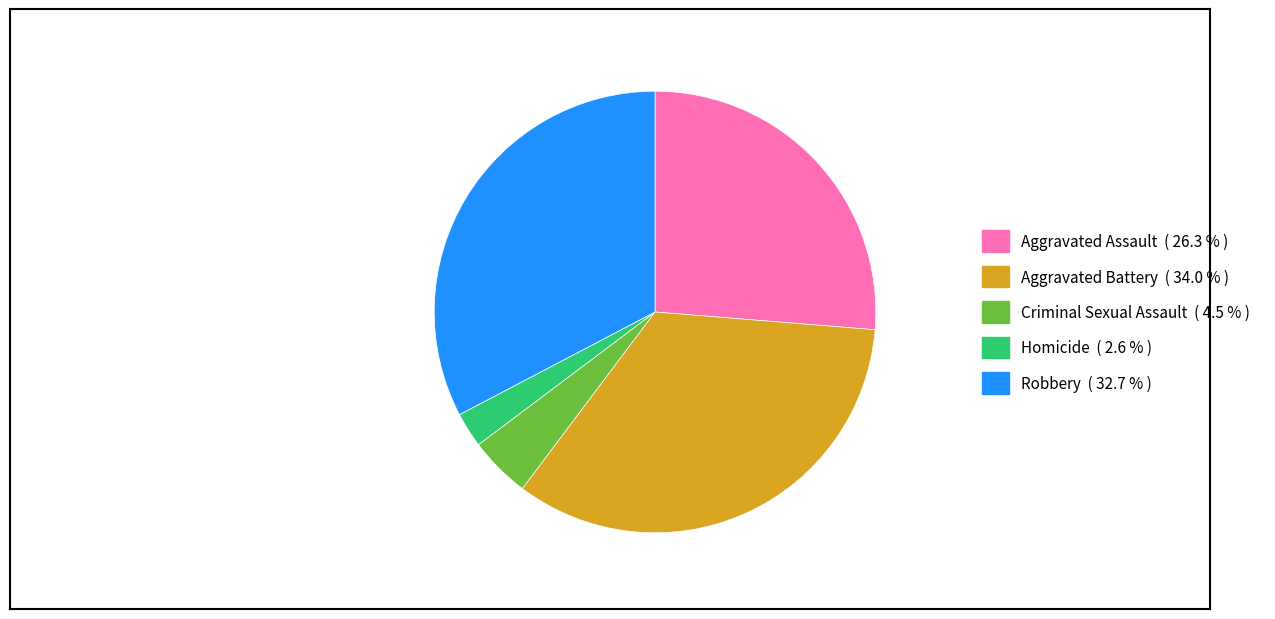

Is it true that Robbery is 38% of the pie?

False